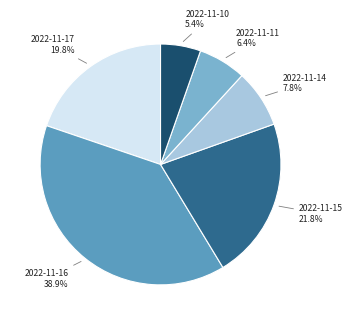

The 2022-11-15 slice represents 22% of the pie. True or false?

True